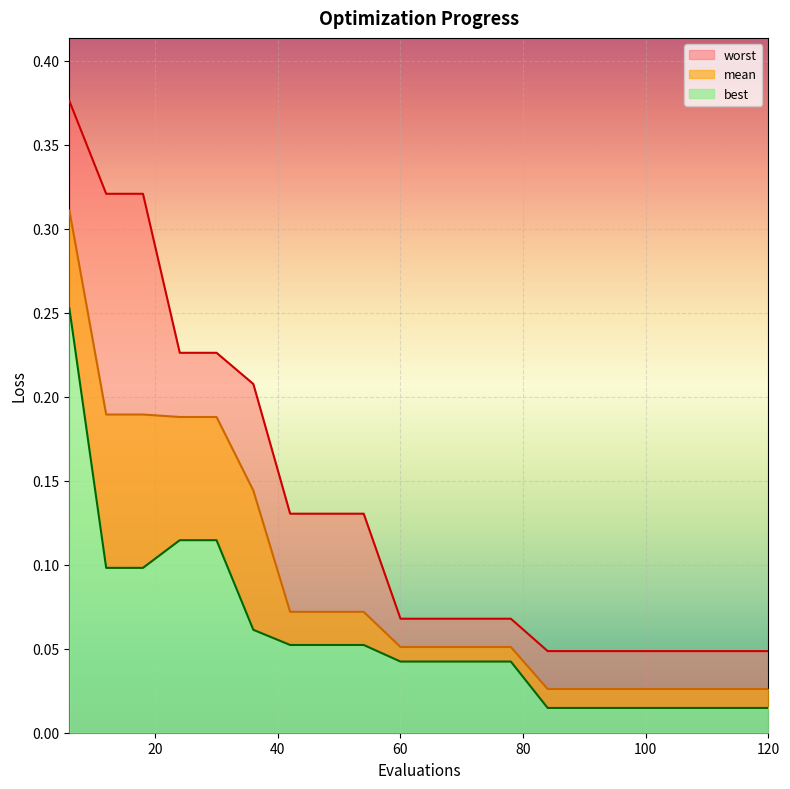

What is the maximum value for mean_line?

0.3